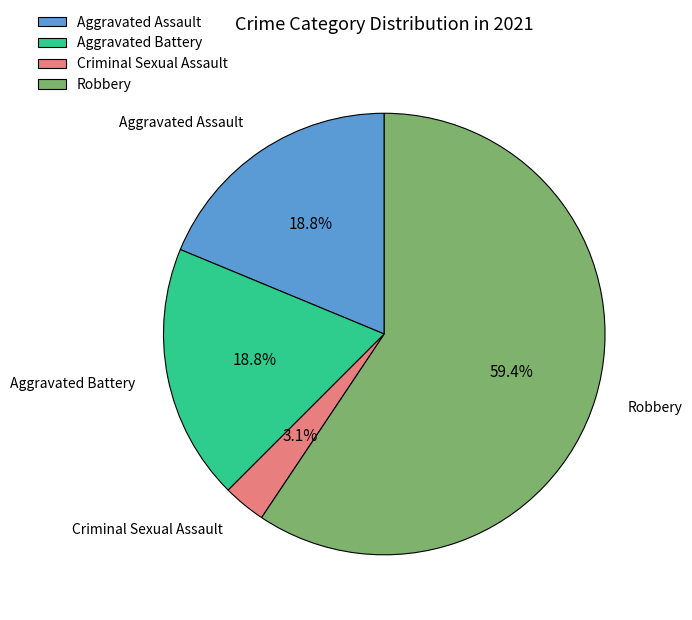

Is there a majority slice in this chart?

Yes